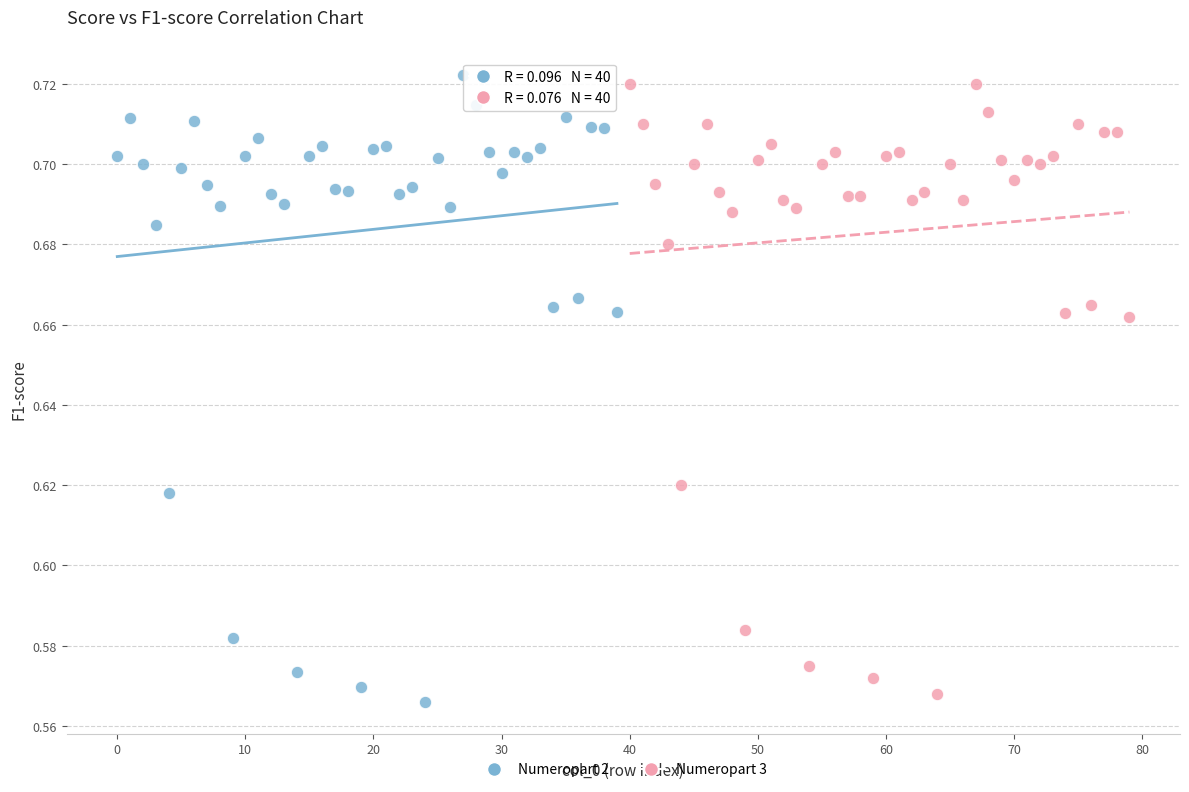

What are all the series names shown in the legend?

Numeropart 2, Numeropart 3